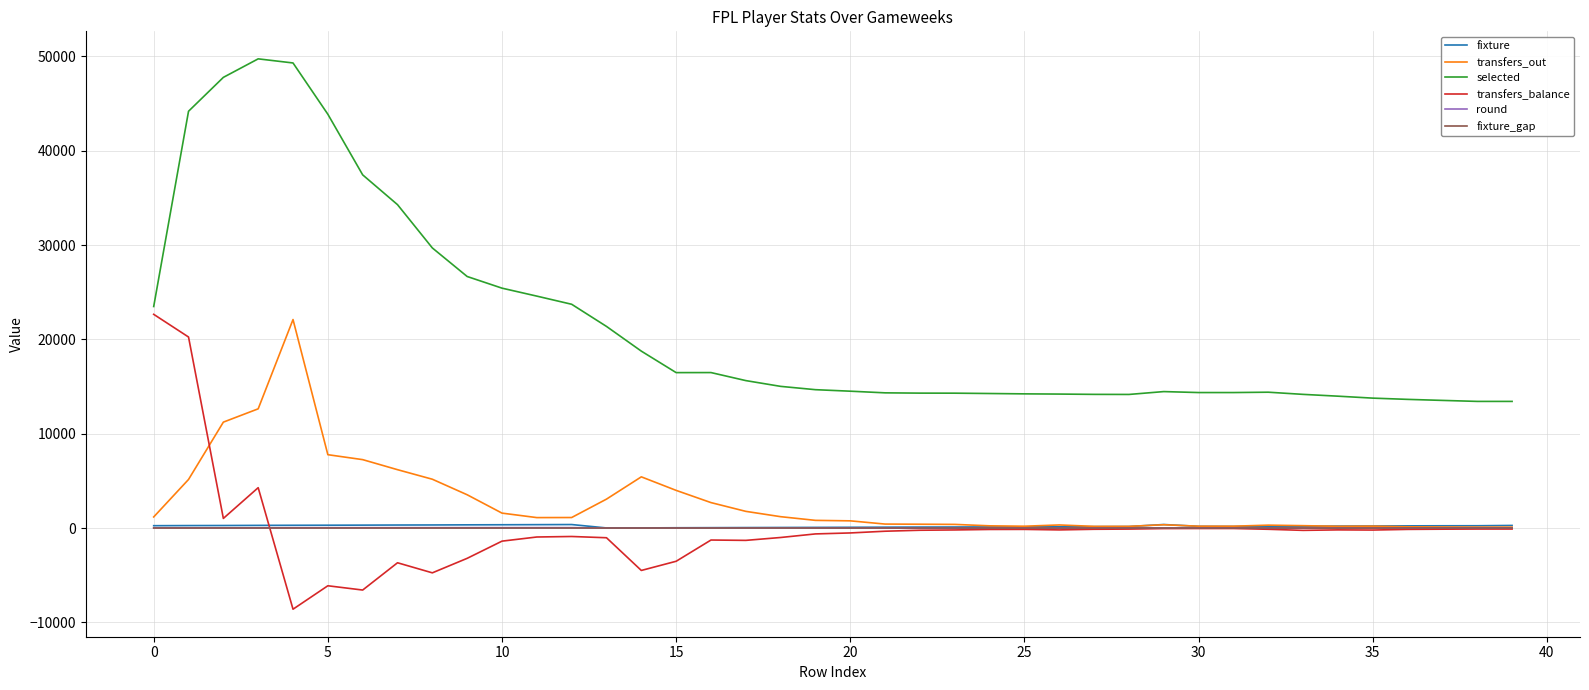

Which series has the widest spread of values?

selected